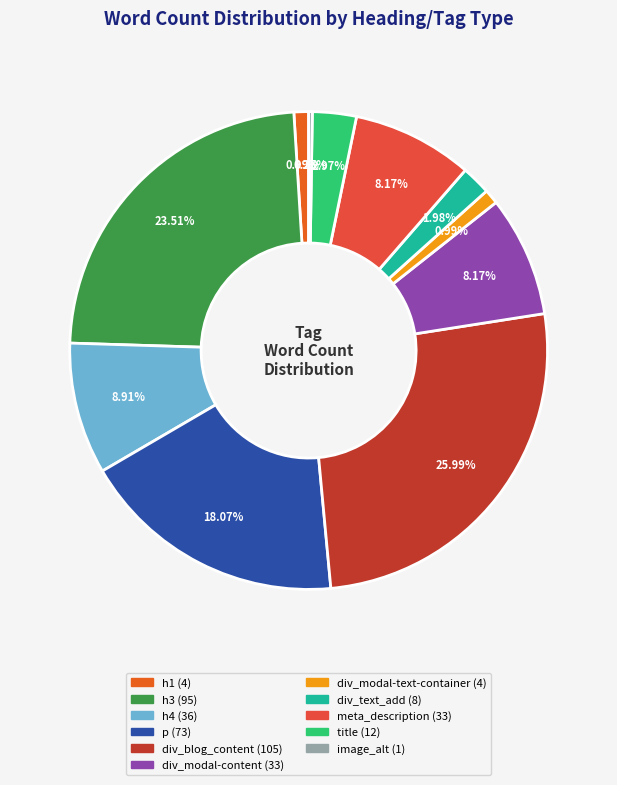

Which has a higher value, div_modal-text-container or h4?

h4